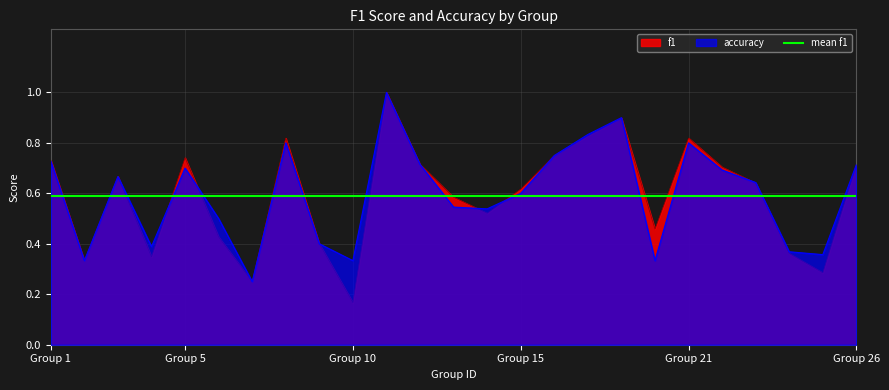

Reading left to right, what are all the values shown in this chart?

f1: 0.7	0.3	0.7	0.3	0.7	0.4	0.2	0.8	0.4	0.2	1.0	0.7	0.6	0.5	0.6	0.8	0.8	0.9	0.5	0.8	0.7	0.6	0.4	0.3	0.7
accuracy: 0.7	0.3	0.7	0.4	0.7	0.5	0.2	0.8	0.4	0.3	1.0	0.7	0.5	0.5	0.6	0.8	0.8	0.9	0.3	0.8	0.7	0.6	0.4	0.4	0.7